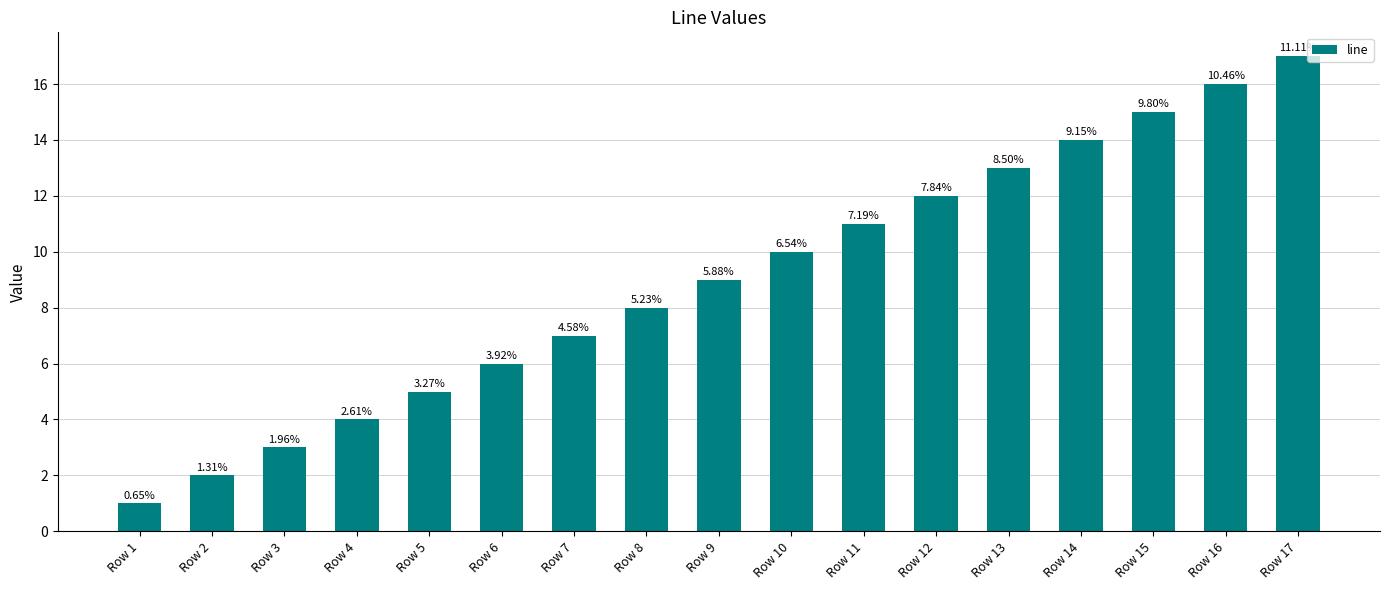

At which label does the data first exceed 9?

Row 10